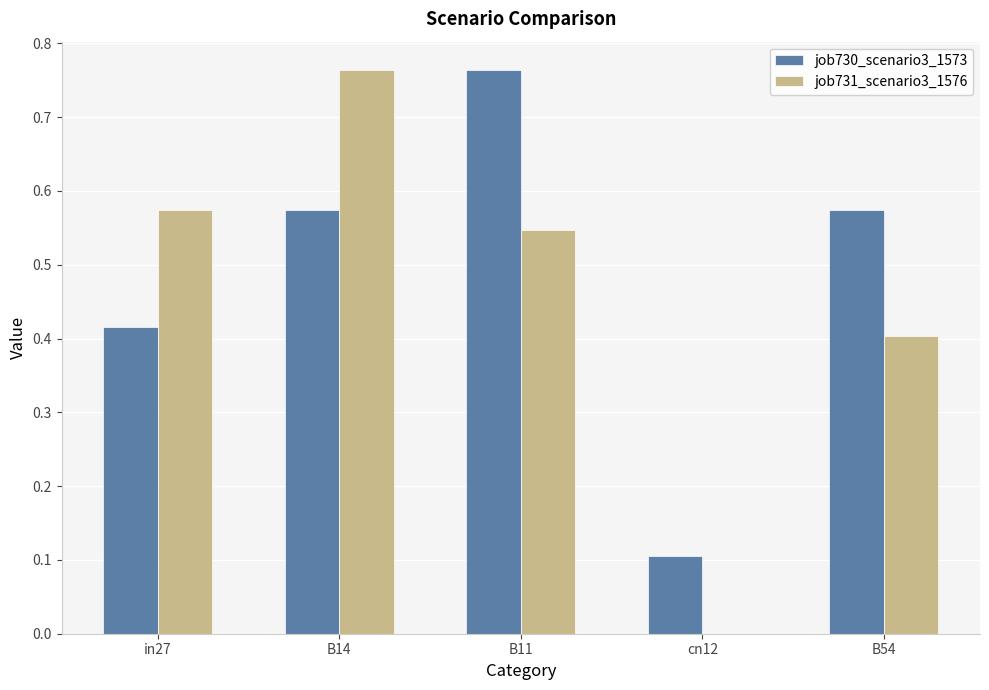

How many categories are shown in the chart?

5